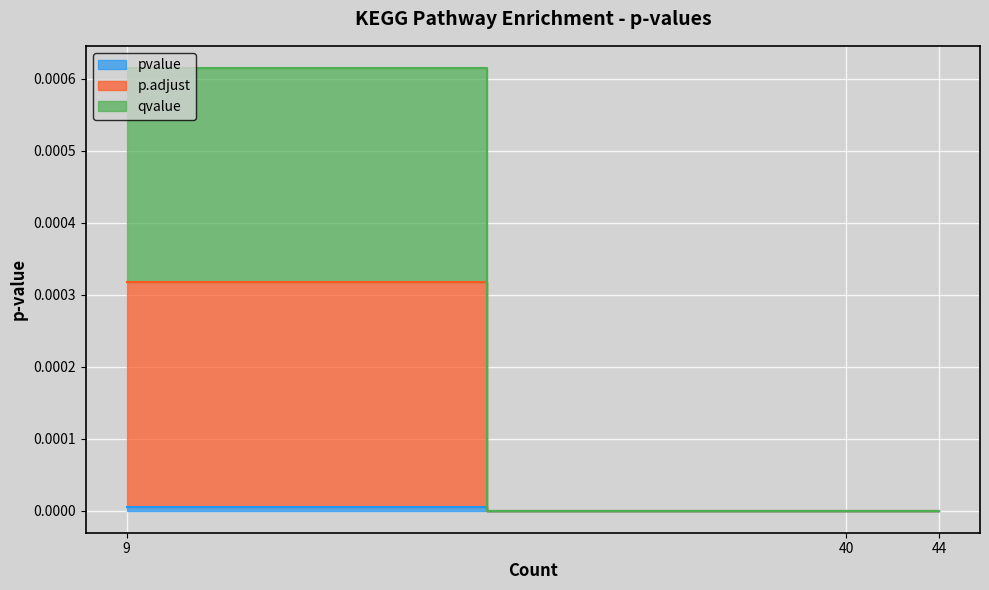

How many lines are shown in the chart?

3